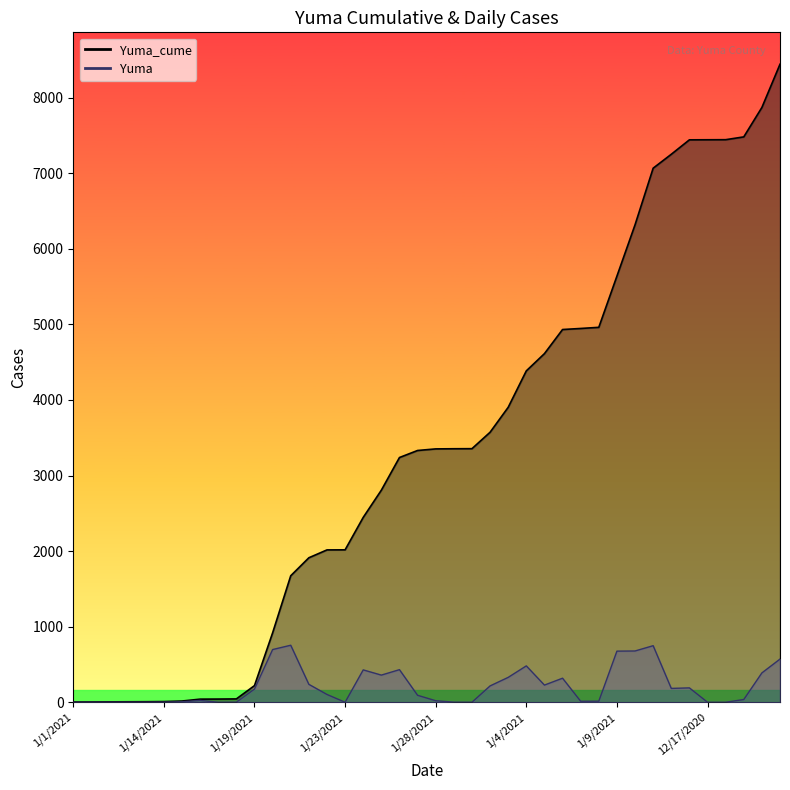

Which has a higher value, 1/27/2021 or 12/17/2020?

12/17/2020